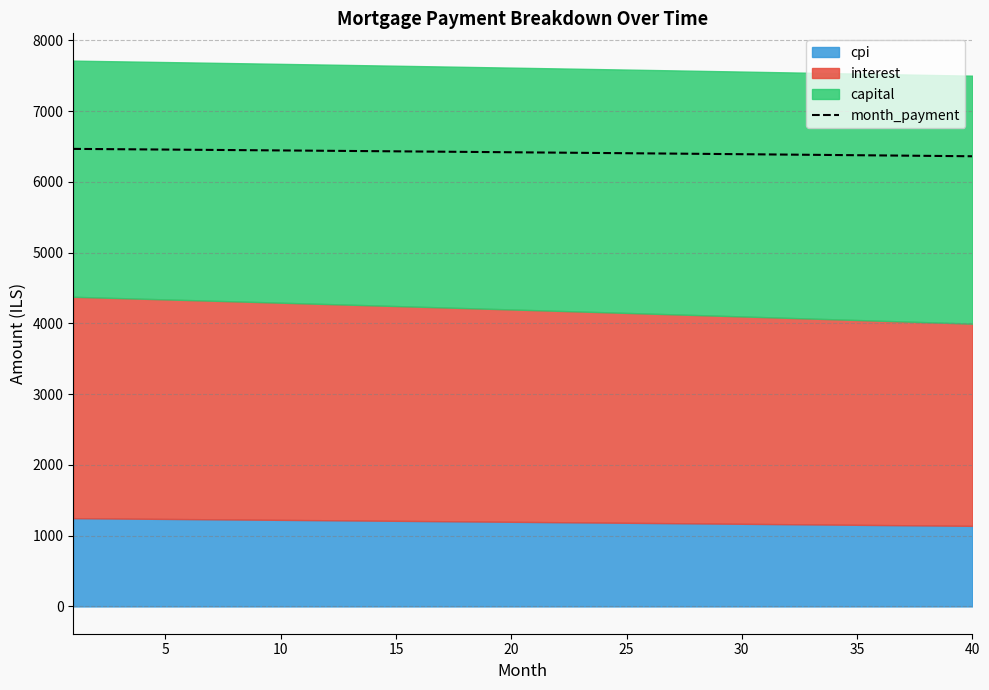

What is the minimum value for month_payment?

6362.2